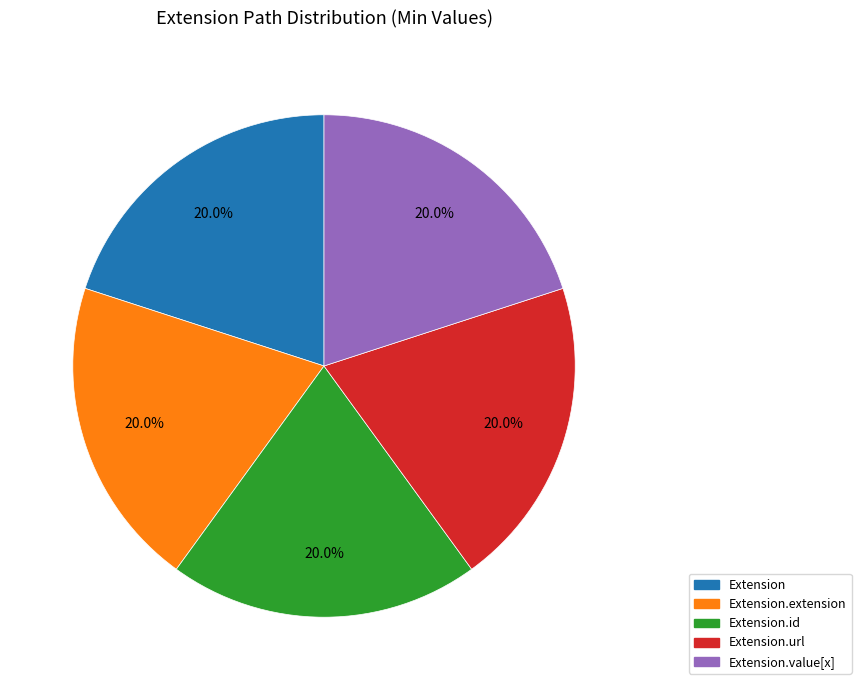

Does any single category account for the majority?

No